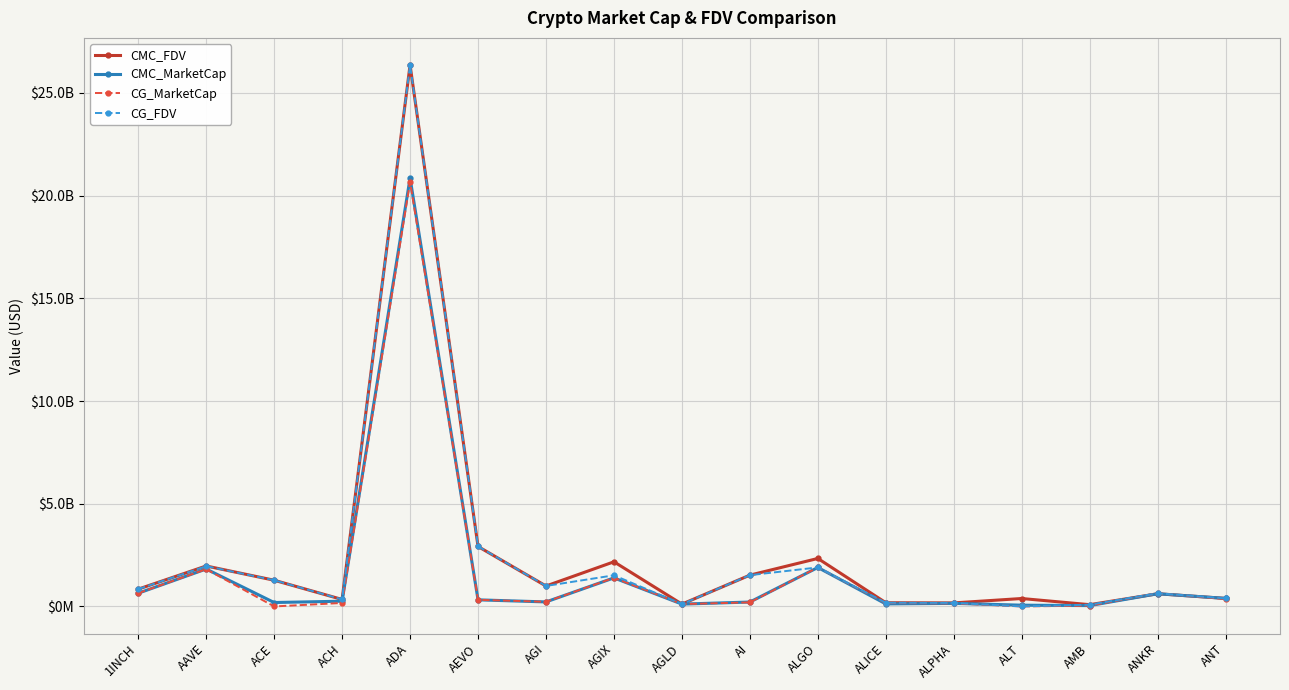

How many times do CG_FDV and CMC_FDV cross each other?

8